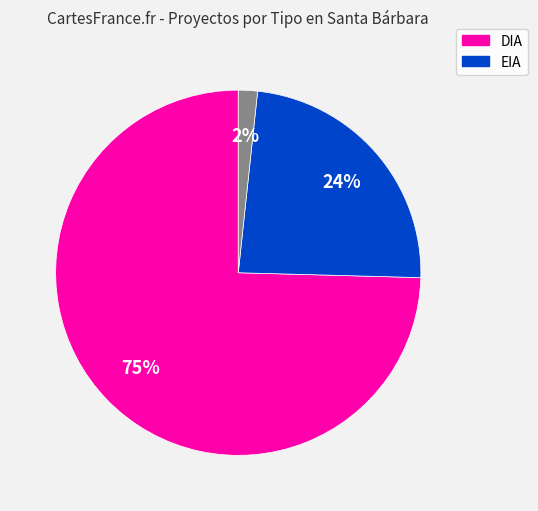

Is there a majority slice in this chart?

Yes